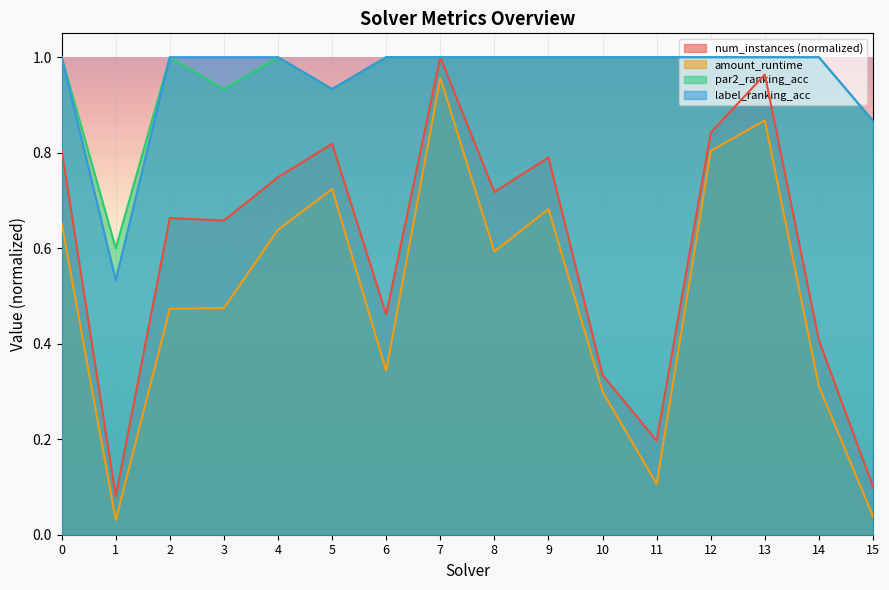

True or false: amount_runtime and par2_ranking_acc intersect in this chart.

False